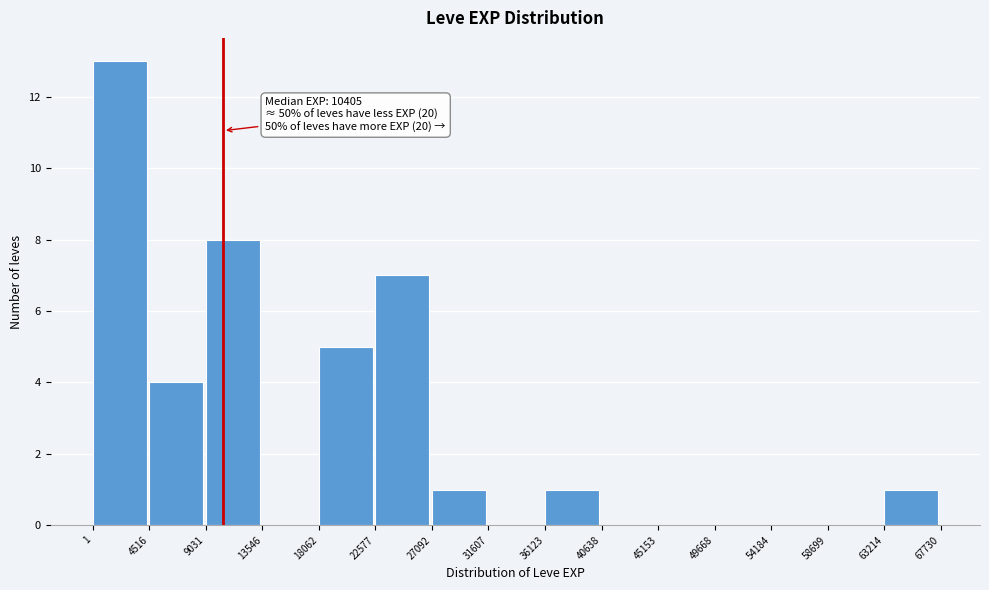

Which range on the x-axis has the tallest bar?

1 to 4516